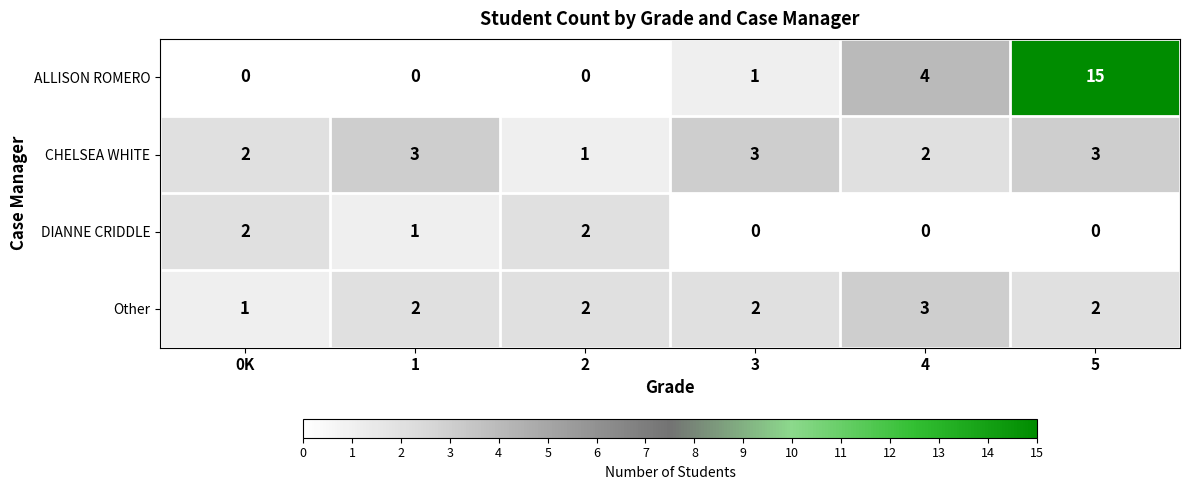

Which category has the highest value across all series?

5